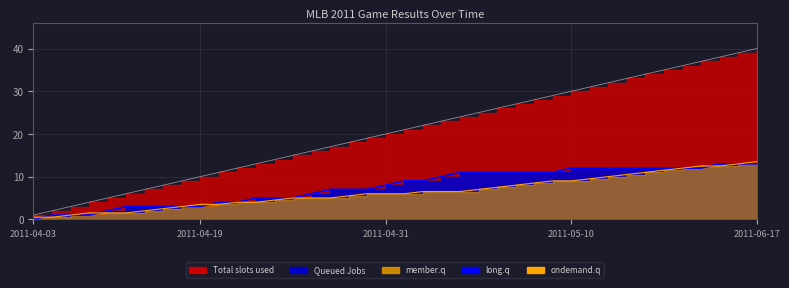

What is the sum of all ondemand.q values?

256.5